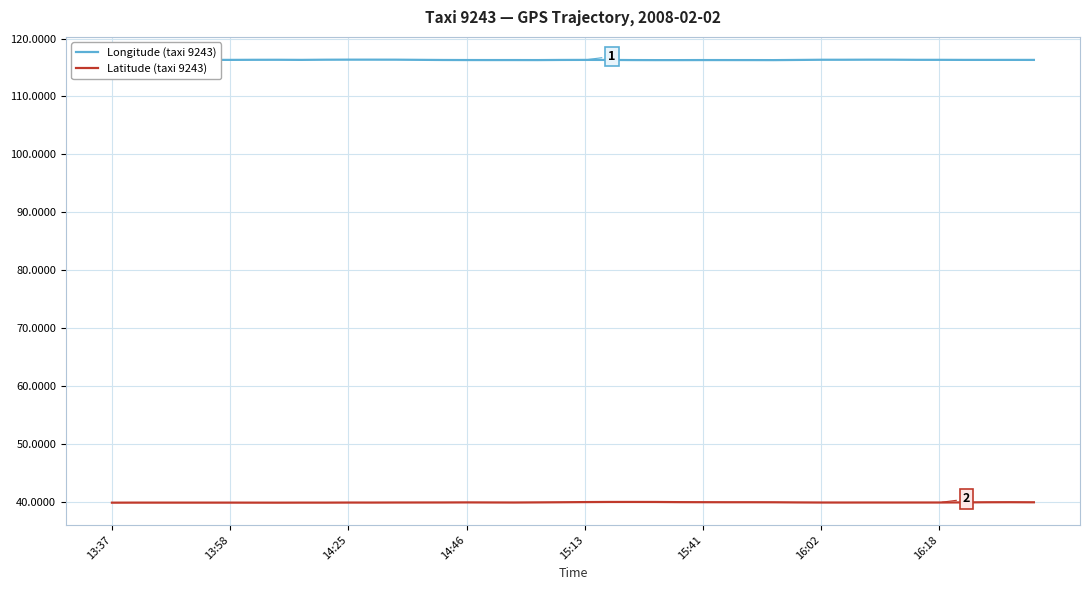

What is the spread (max minus min) of values at 28?

76.4